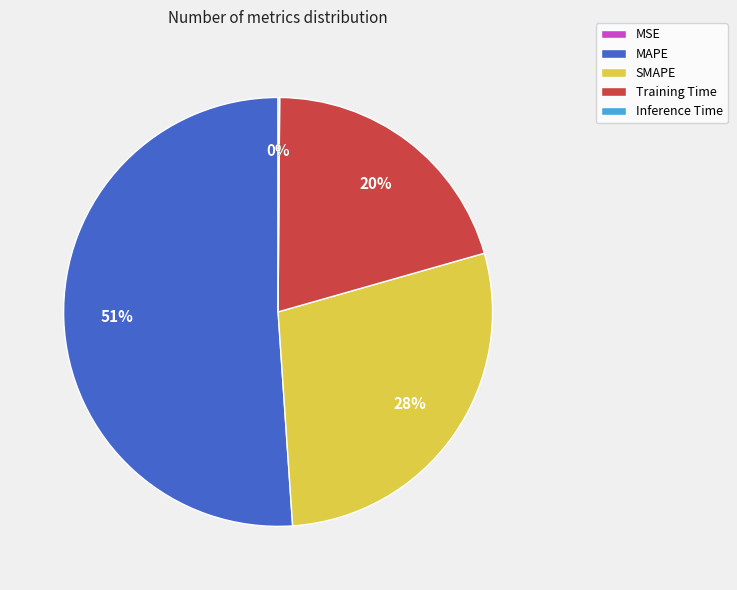

To the nearest percent, what is the difference between the MSE and Training Time slice percentages?

20%